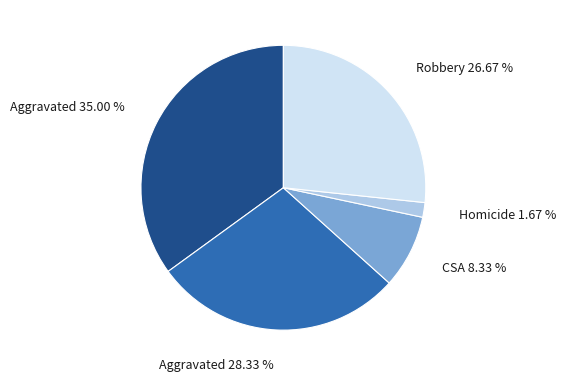

Is there any slice that represents more than half of the pie?

No